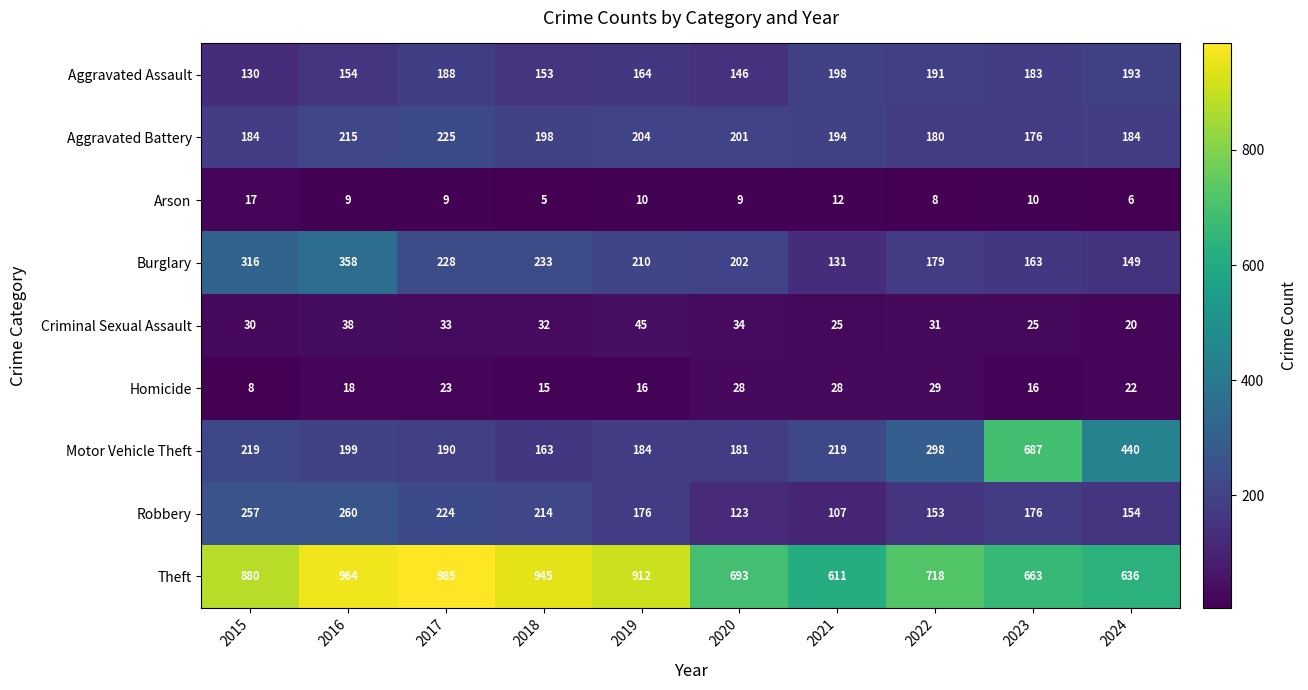

Which series has the largest range (max minus min)?

Motor Vehicle Theft